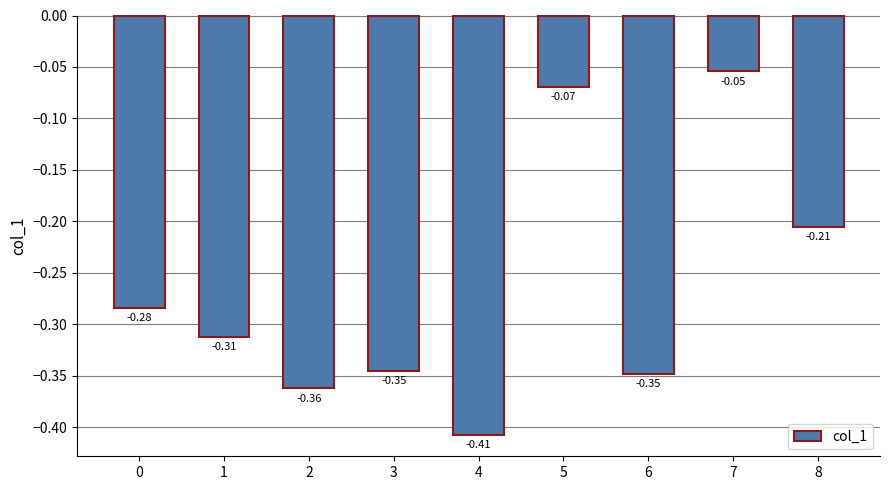

Which label corresponds to the smallest value in the chart?

4